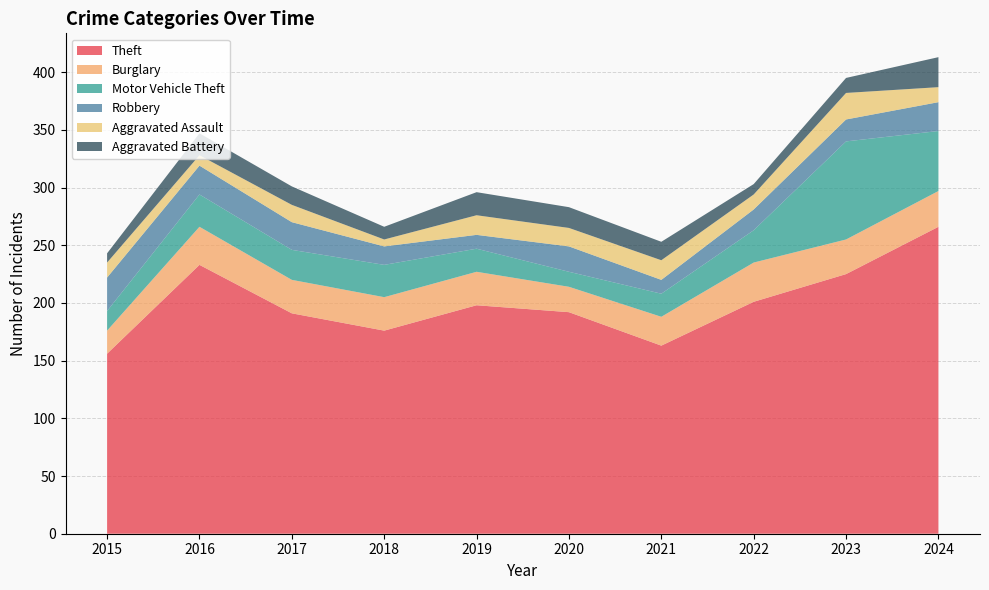

Reading left to right, transcribe all the data shown in this chart.

Theft: 156	233	191	176	198	192	163	201	225	266
Burglary: 20	33	29	29	29	22	25	34	30	31
Motor Vehicle Theft: 17	28	26	28	20	13	20	28	85	52
Robbery: 29	25	24	16	12	22	12	18	19	25
Aggravated Assault: 13	9	15	6	17	16	17	13	23	13
Aggravated Battery: 8	19	16	11	20	18	16	9	13	26